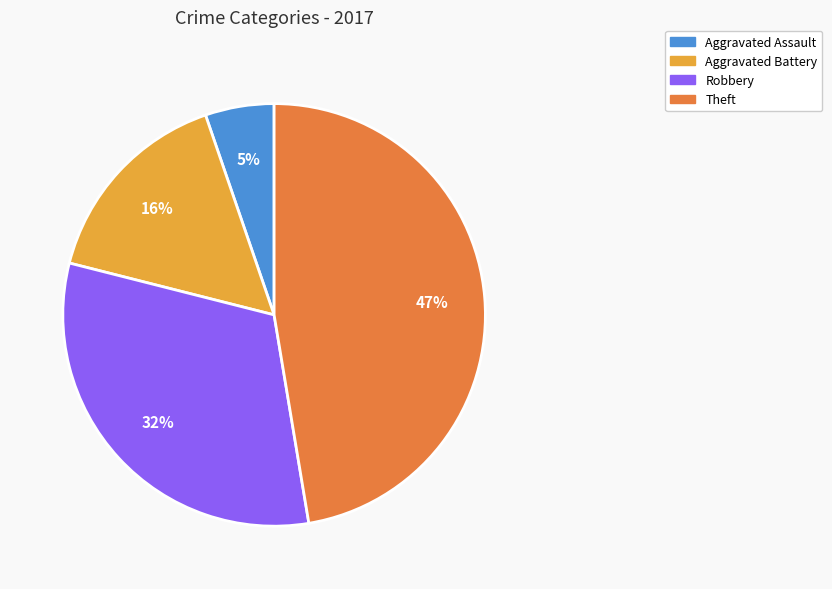

Combined, do Theft and Aggravated Battery account for over 50%?

Yes